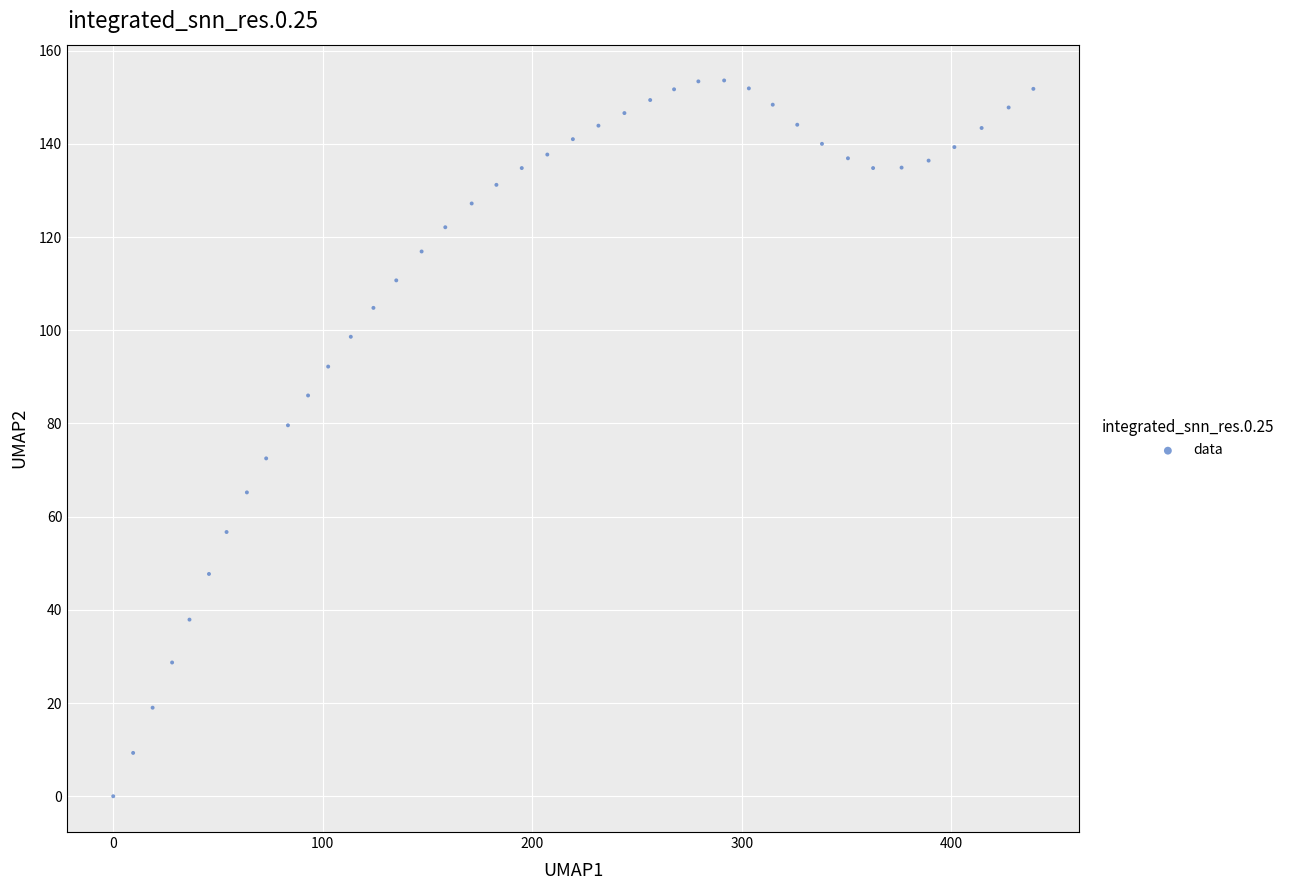

What is the range of Y values (max minus min)?

153.6